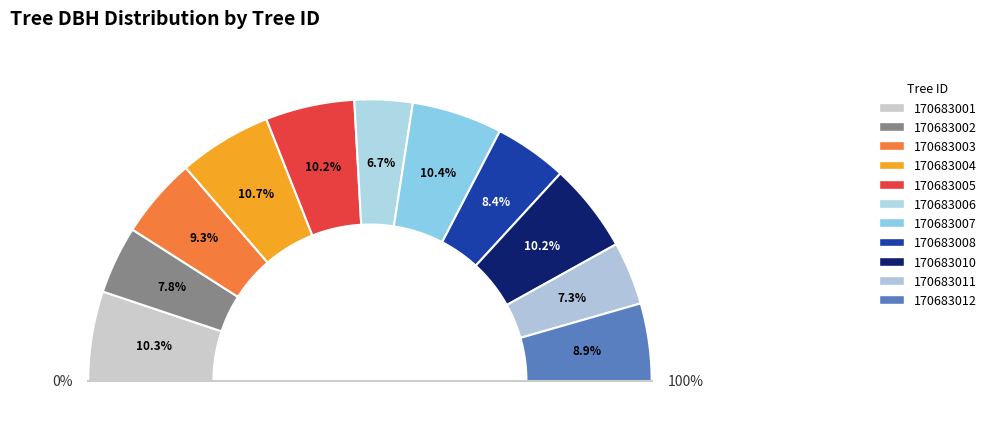

What percentage do 170683005 and 170683007 together represent?

20.6%